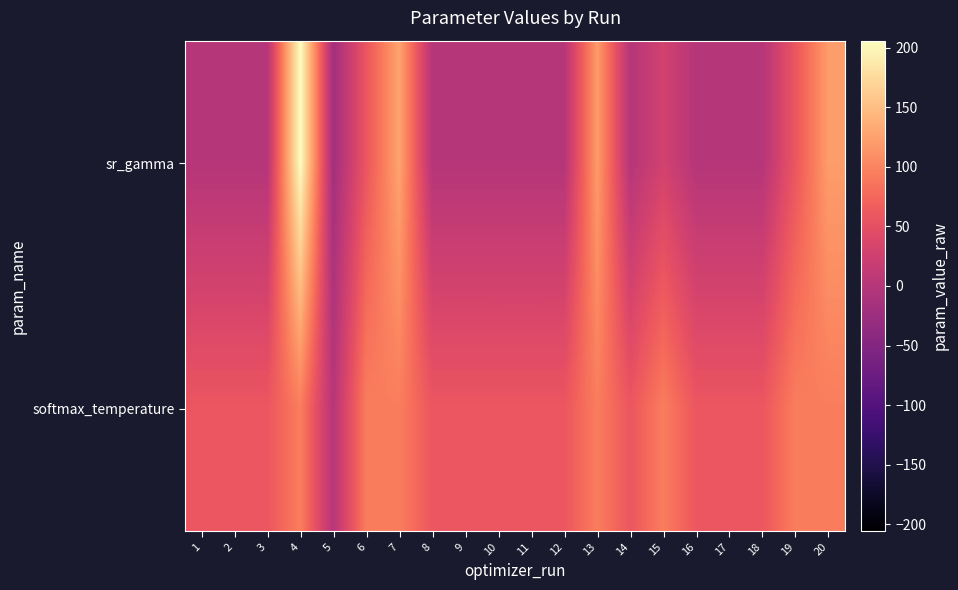

Between 14 and 15, which series saw the biggest shift?

softmax_temperature